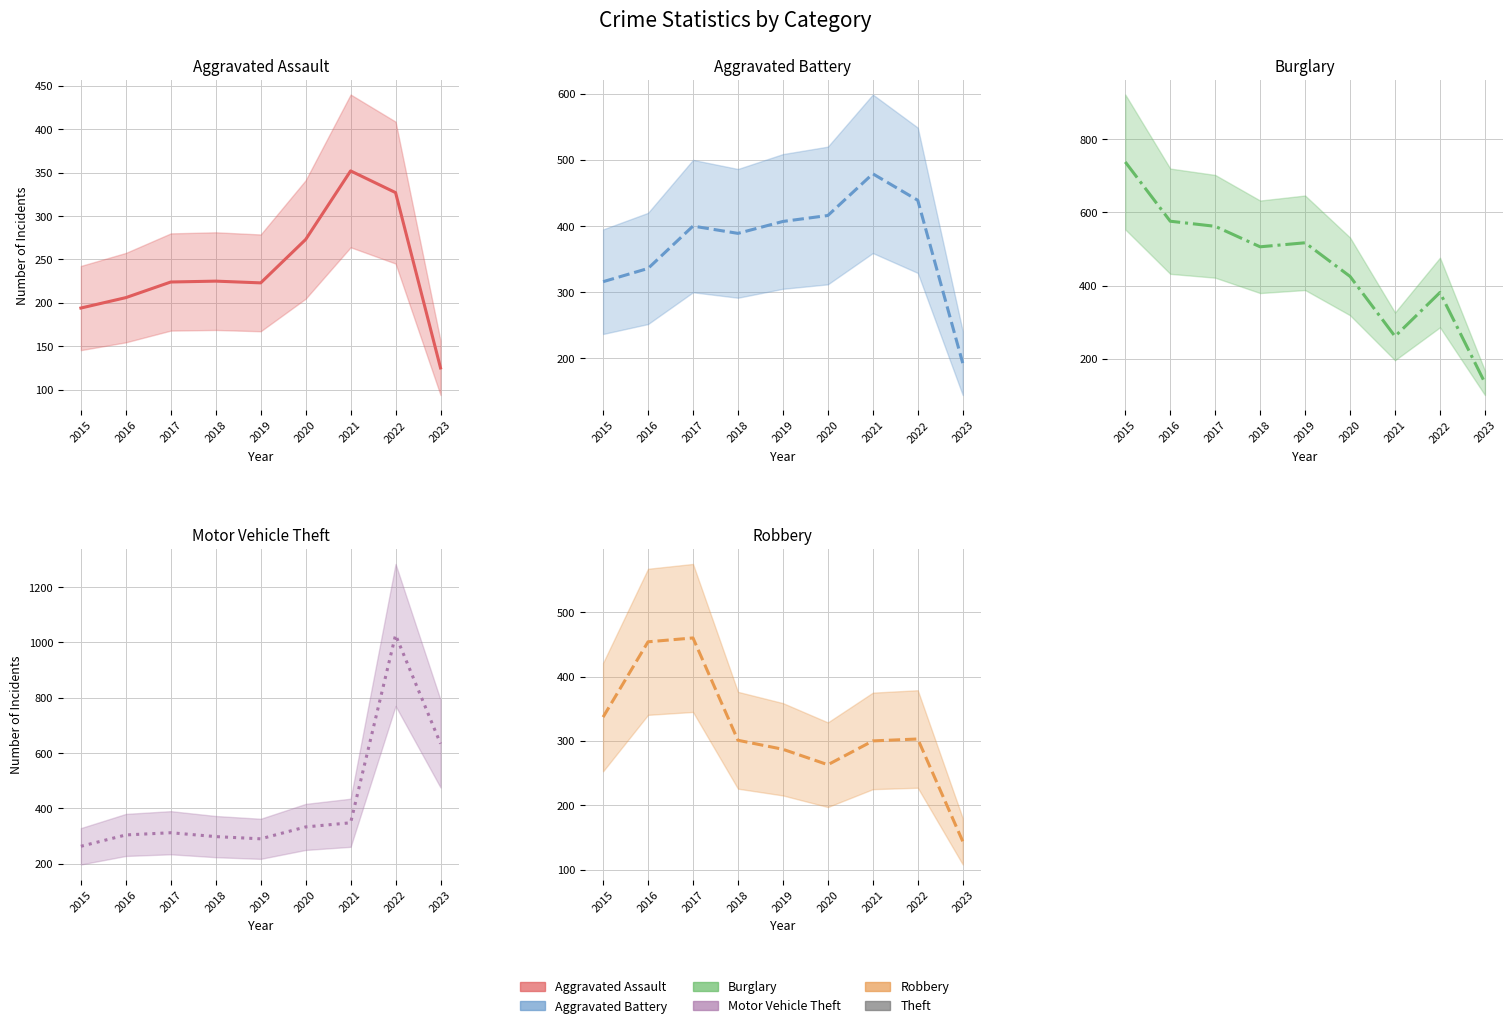

What is the lowest value of the Aggravated Assault series?

125